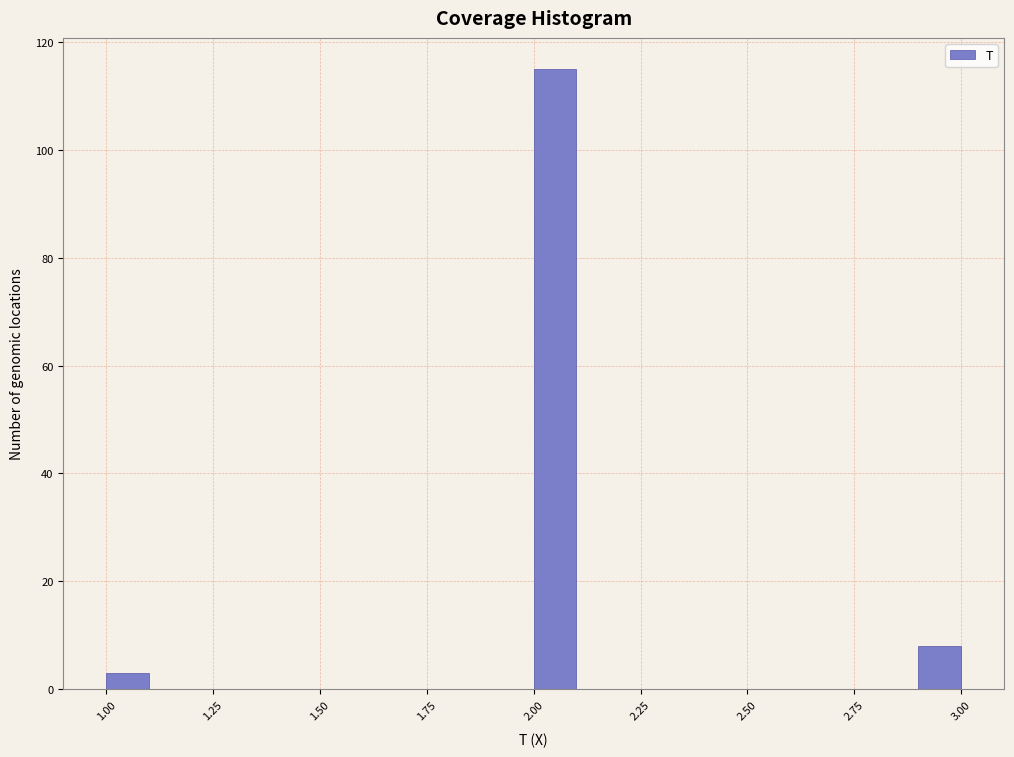

Around what value on the x-axis is the tallest bar? Give the approximate position of its centre, as read against the axis.

2.05